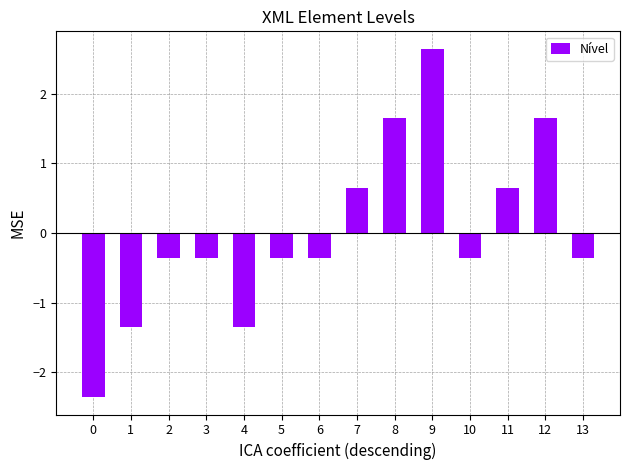

Which label corresponds to the largest value in the chart?

9